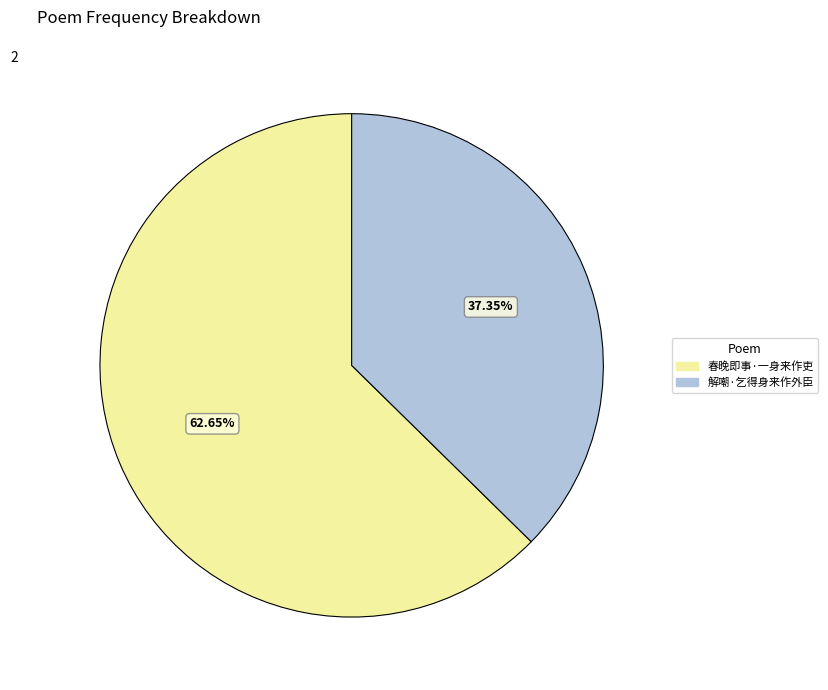

Rank the categories by value from lowest to highest.

解嘲·乞得身来作外臣, 春晚即事·一身来作吏